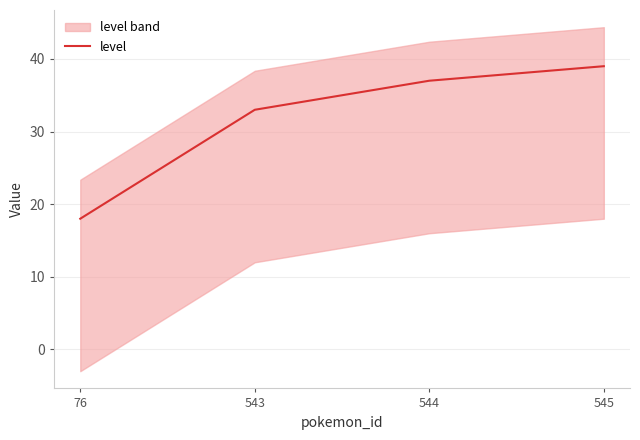

What is the sum of the values at 545 and 543?

72